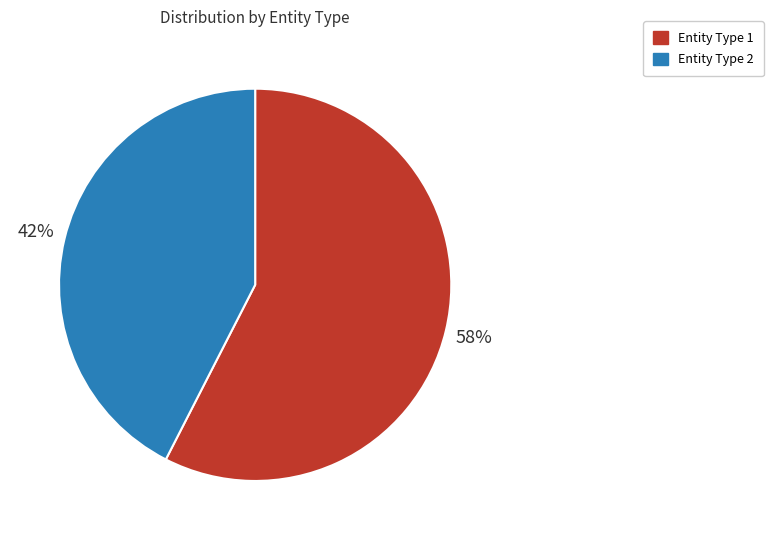

Does any single category account for the majority?

Yes